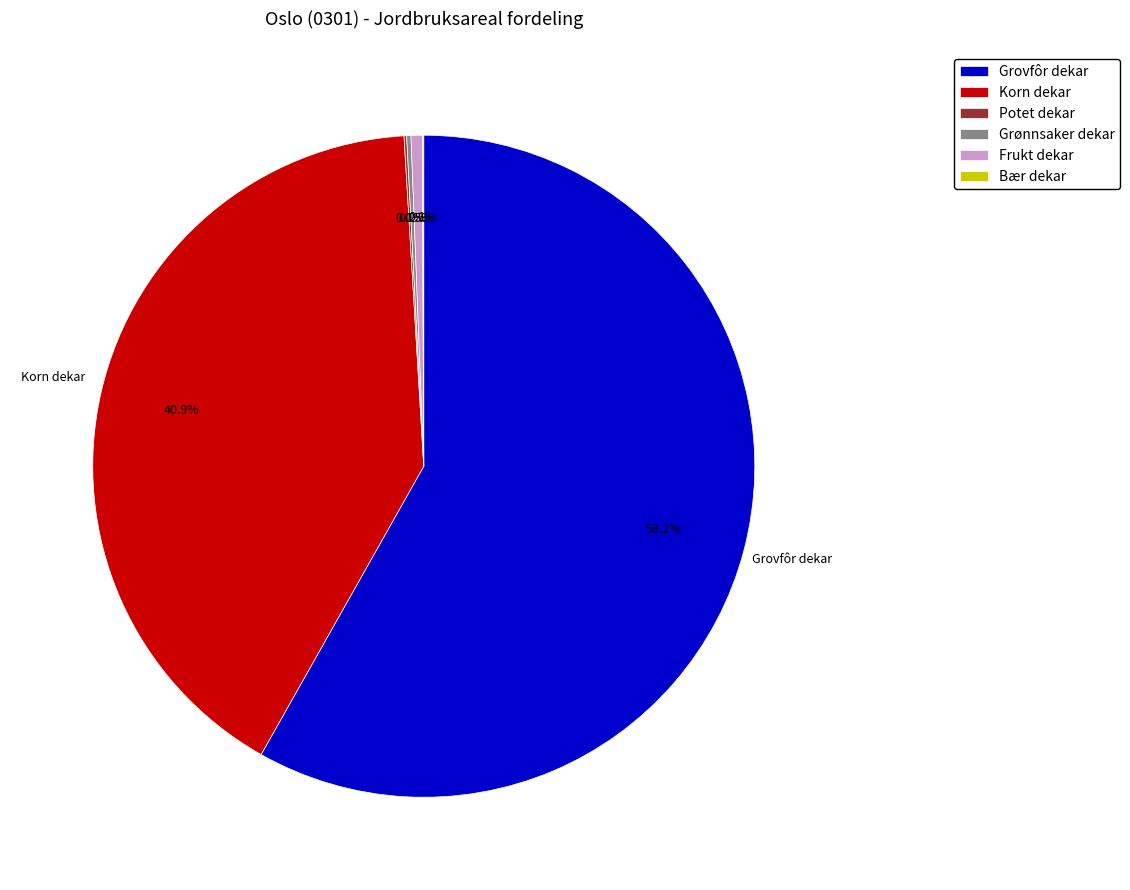

What is the majority slice?

Grovfôr dekar